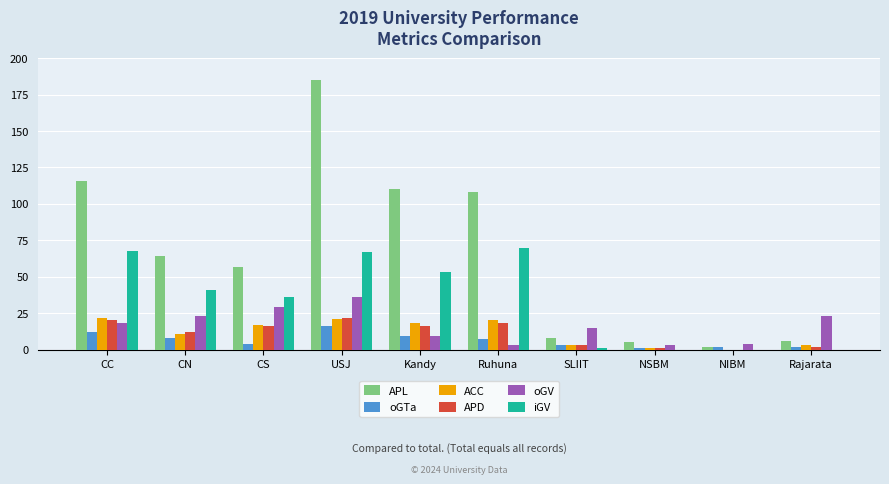

What is the sum of all APD values?

110